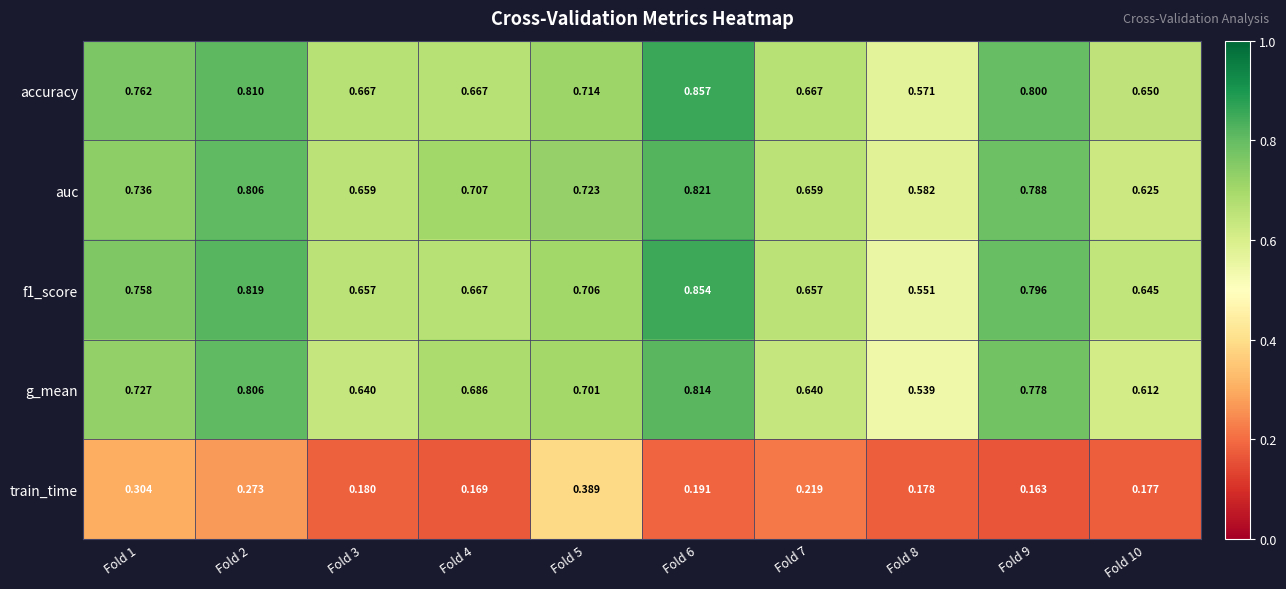

Is the value of auc at Fold 2 greater than the value of f1_score at Fold 1?

Yes